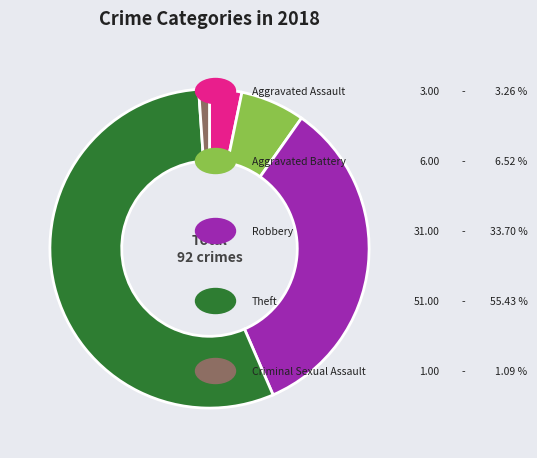

How many slices are in this pie chart?

5